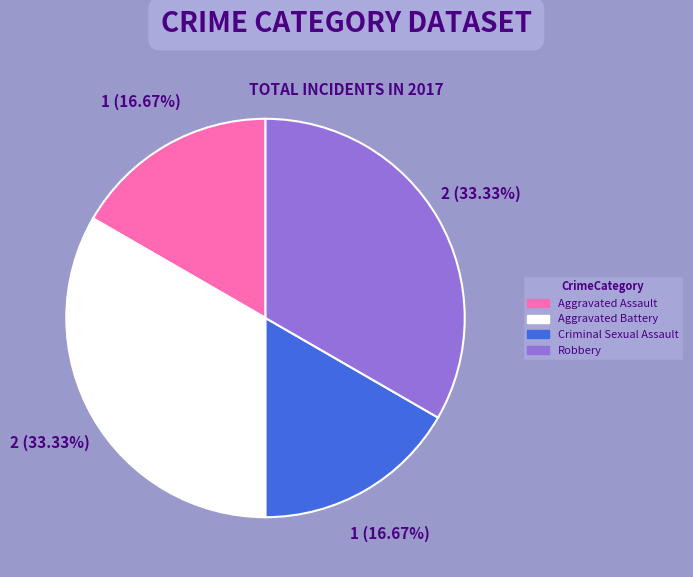

Does Criminal Sexual Assault represent more than half of the total?

No